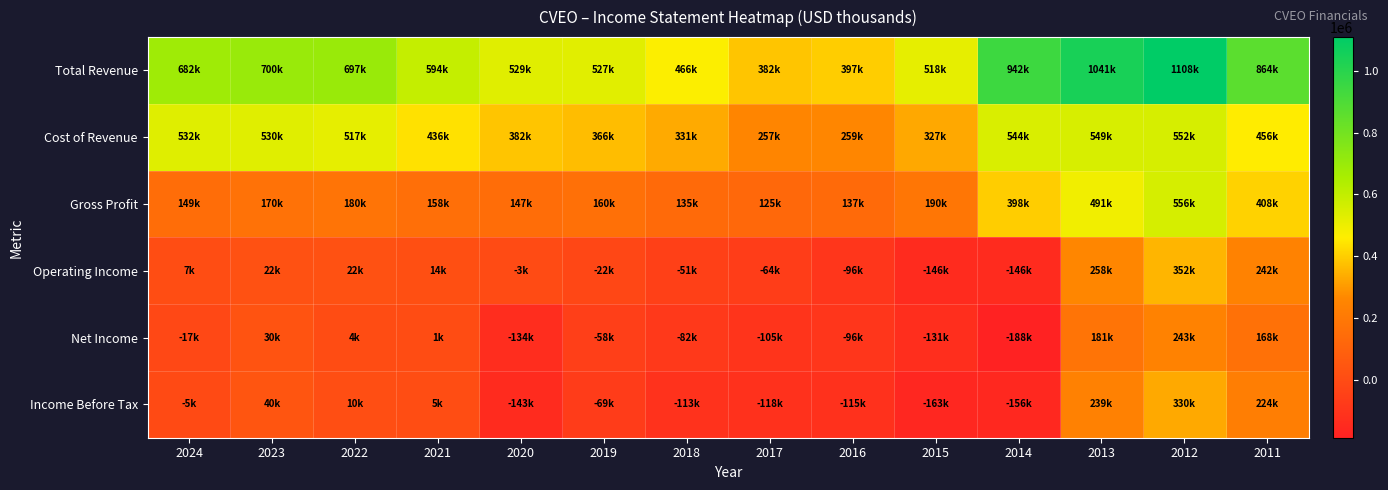

At 2024, list the series in order from smallest to largest.

Net Income, Income Before Tax, Operating Income, Gross Profit, Cost of Revenue, Total Revenue